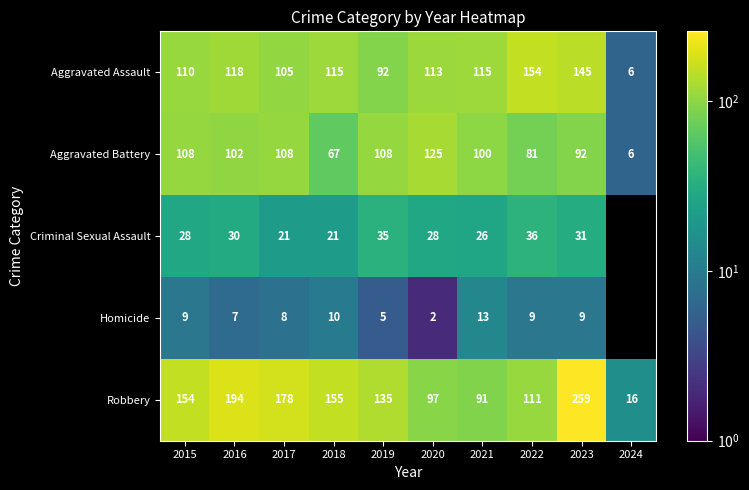

What is the difference between the second highest and minimum values in the Aggravated Assault series?

139